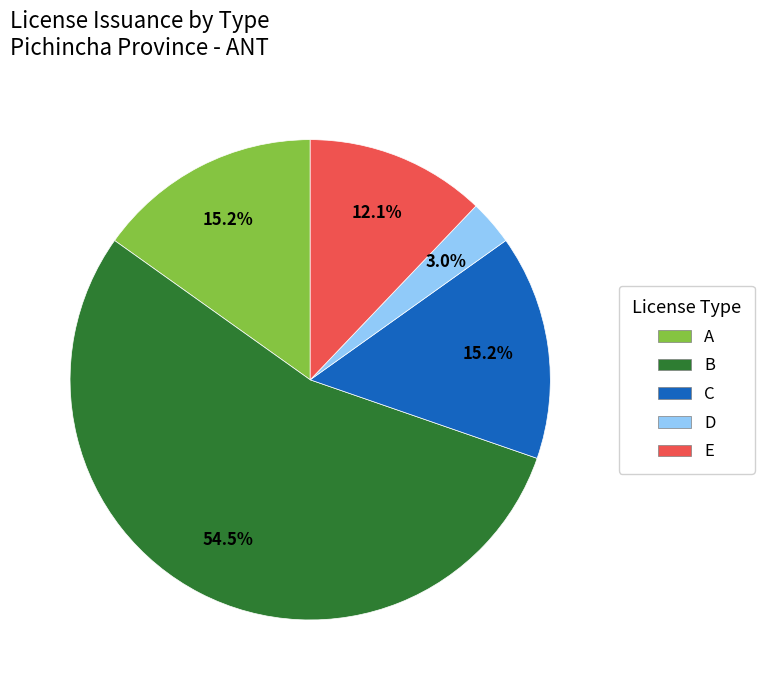

Is there any slice that represents more than half of the pie?

Yes